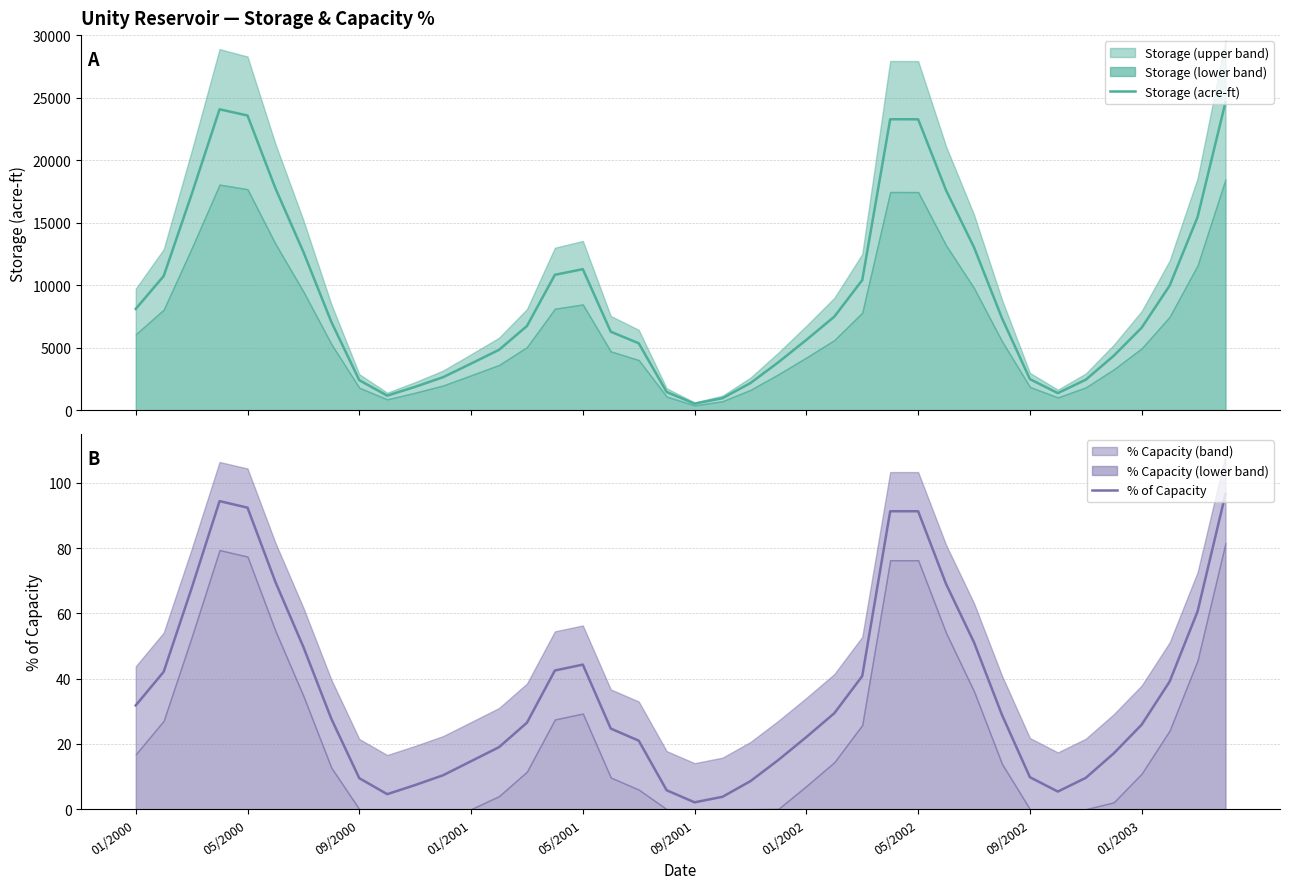

True or false: % of Capacity and Storage (acre-ft) intersect in this chart.

False